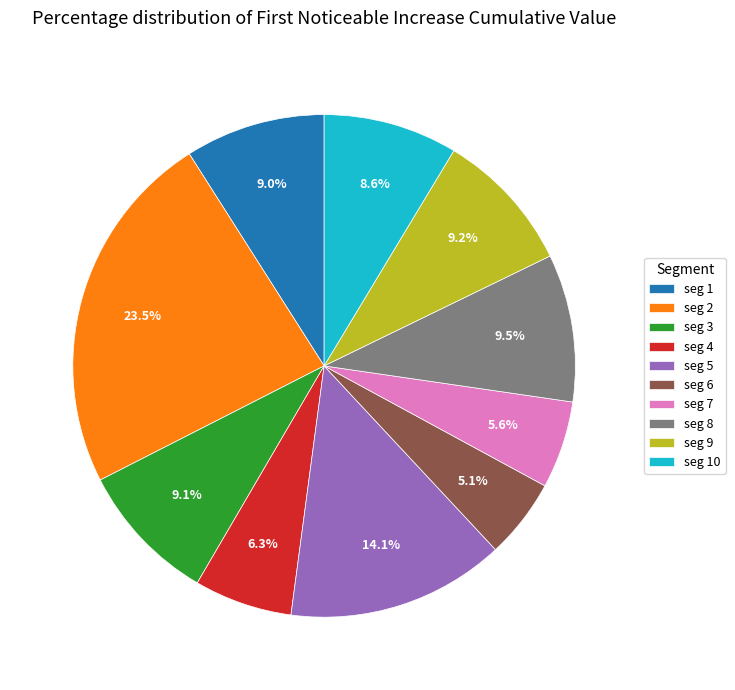

Between seg 3 and seg 2, which is larger?

seg 2